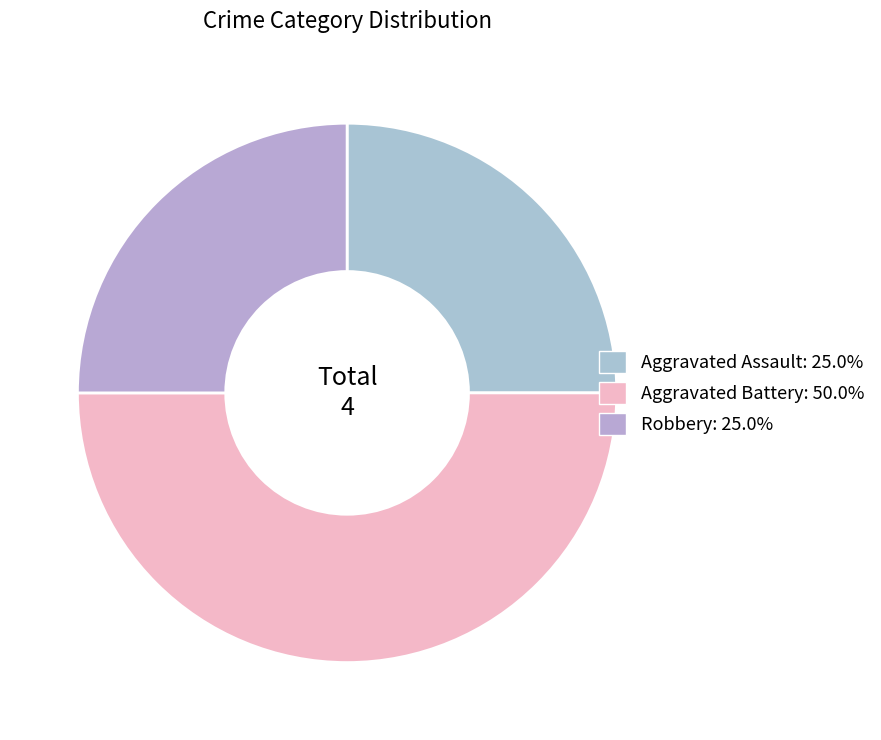

True or false: Aggravated Battery accounts for 65% of the total.

False